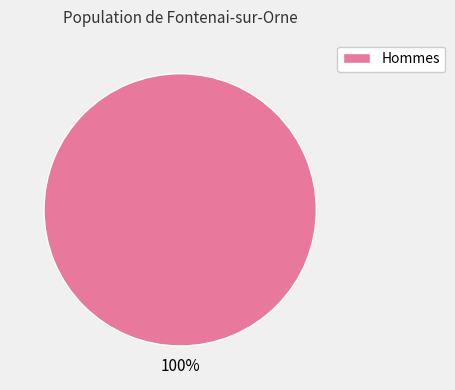

True or false: Hommes accounts for 100% of the total.

True